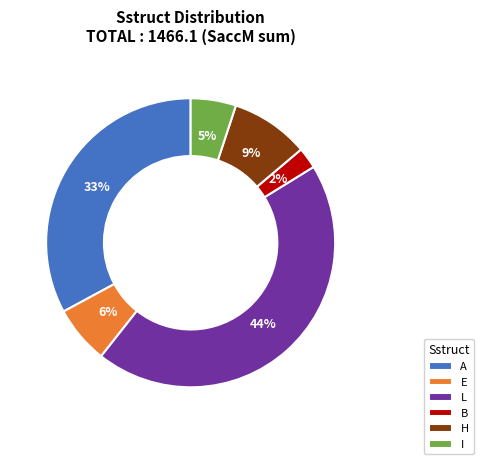

What percentage is the A slice, to the nearest percent?

33%